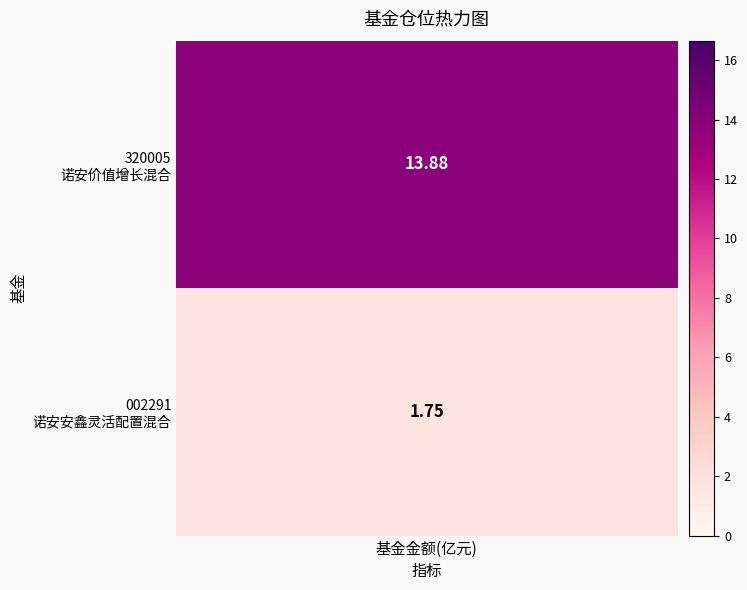

True or false: the data shows 13.9 at 0.

True